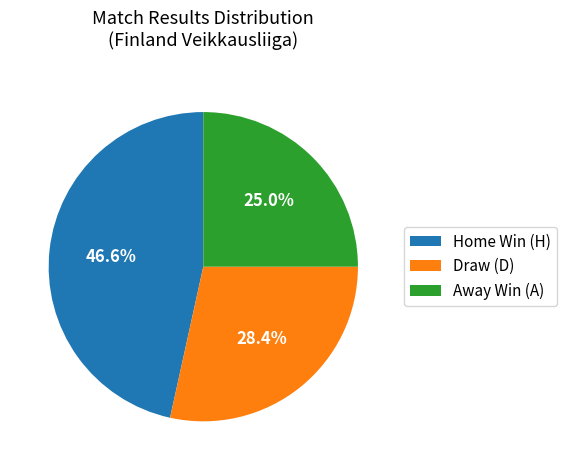

How many segments does this pie chart have?

3